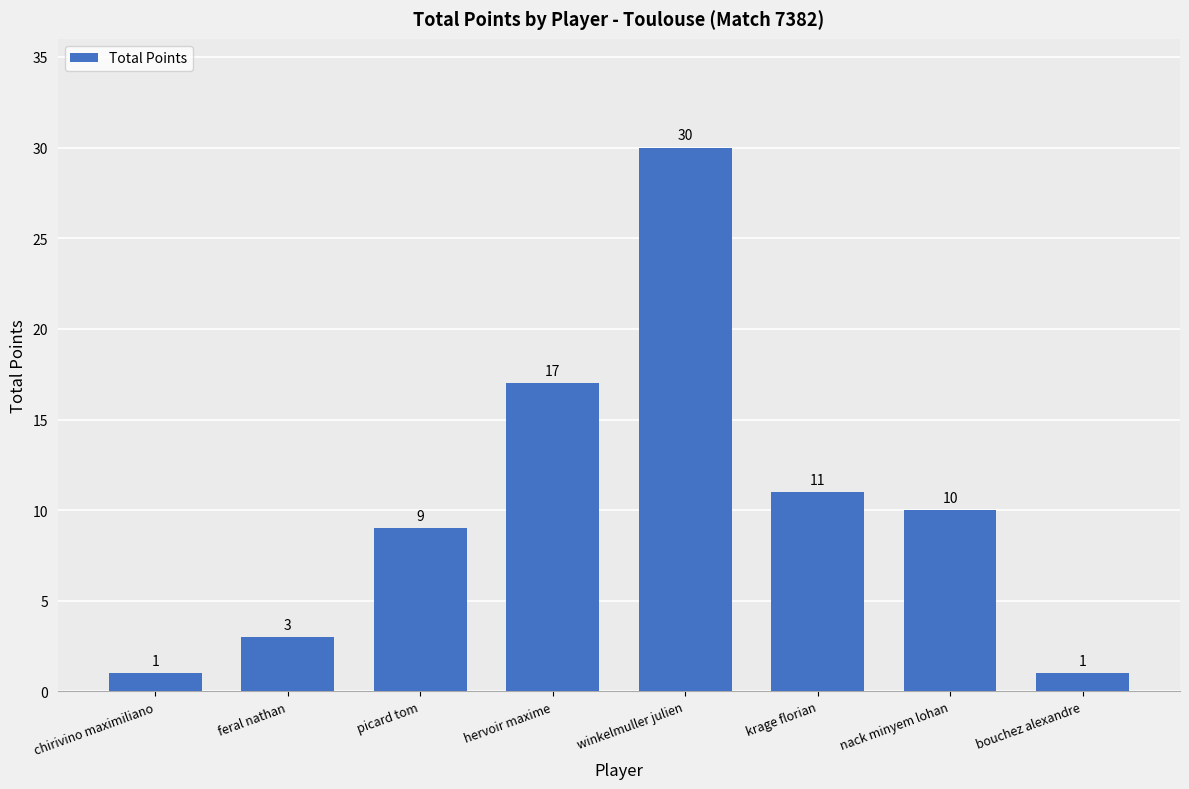

What is the label of the 4th bar from the left?

hervoir maxime